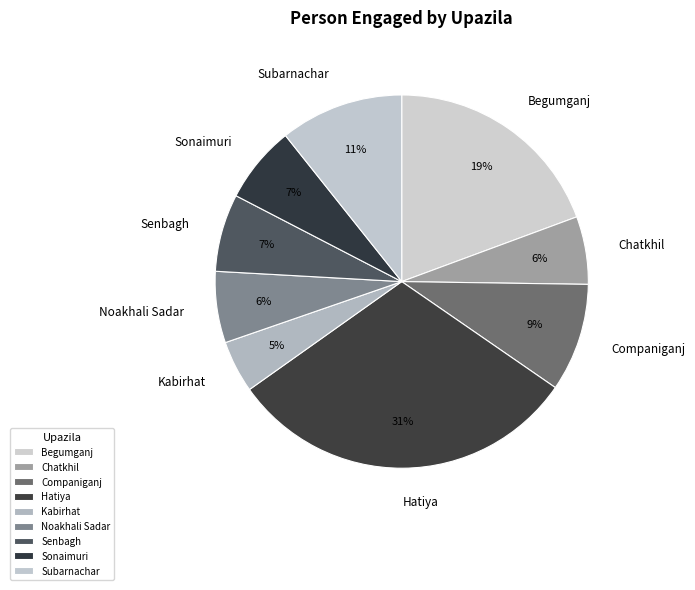

To the nearest percent, what portion does Begumganj represent?

19%